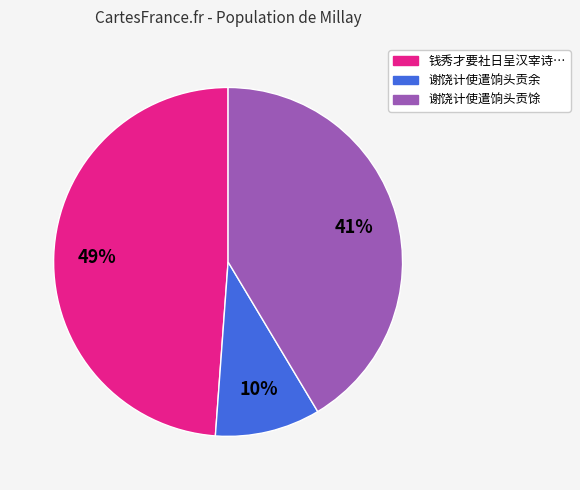

Is there a majority slice in this chart?

No